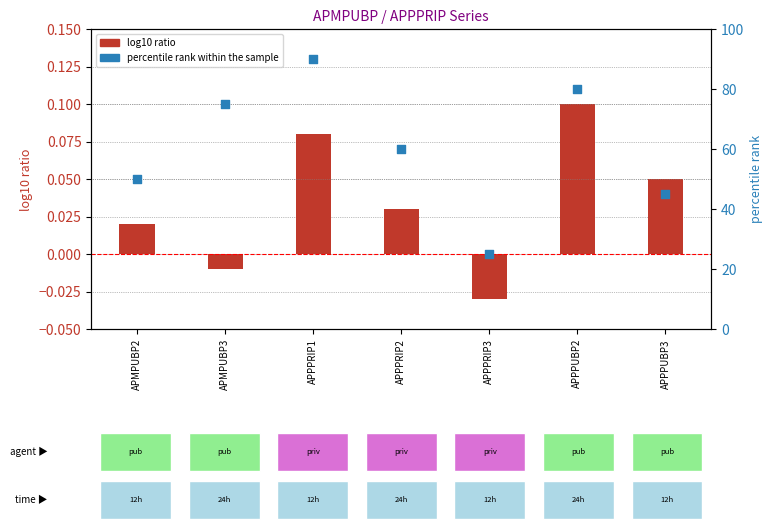

Which series has the largest total across all categories?

percentile rank within the sample